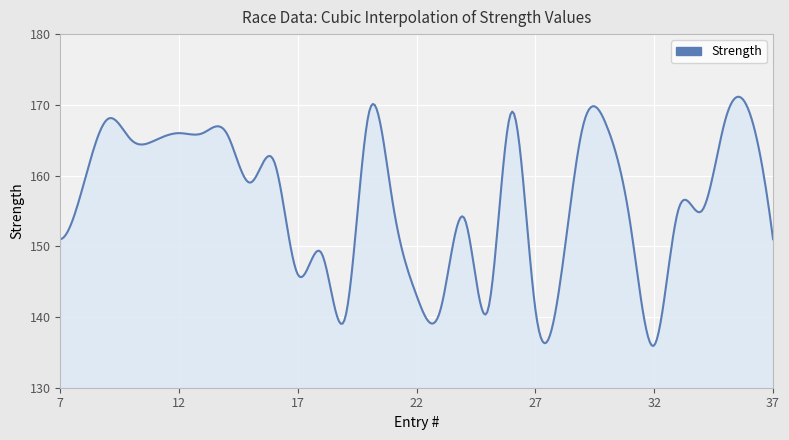

What is the difference between the maximum and minimum values?

35.2